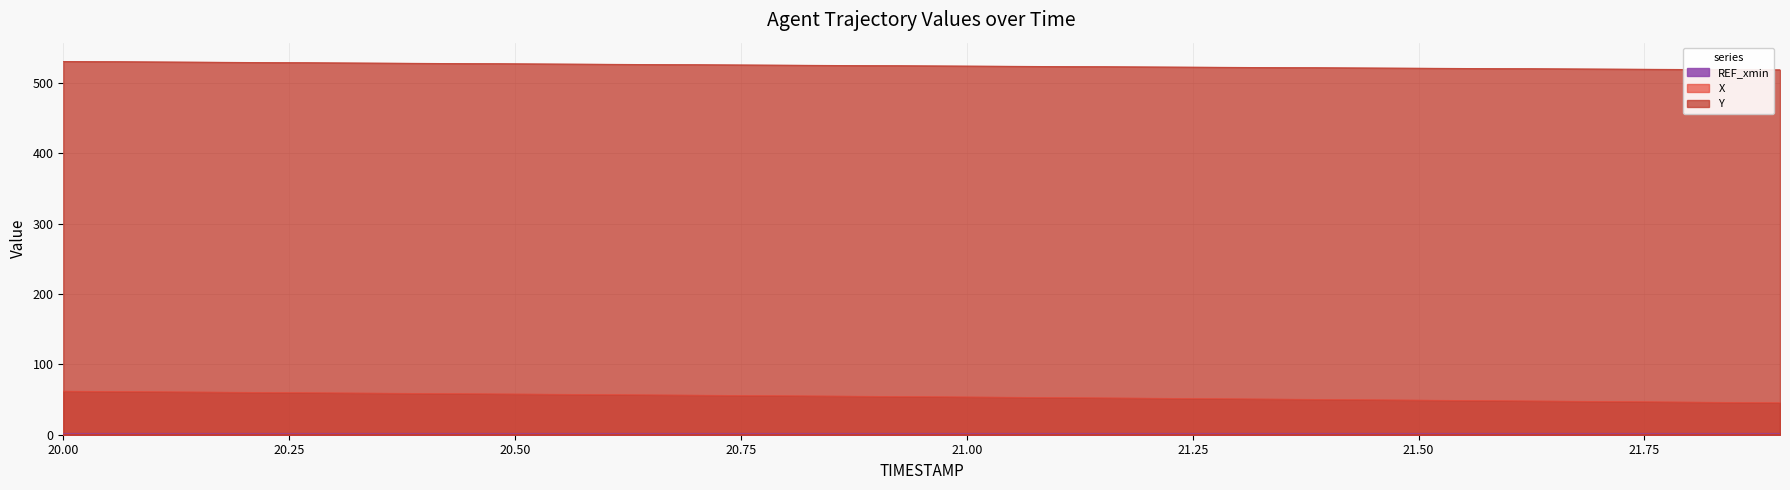

At which category does the chart reach its peak across all series?

20.0